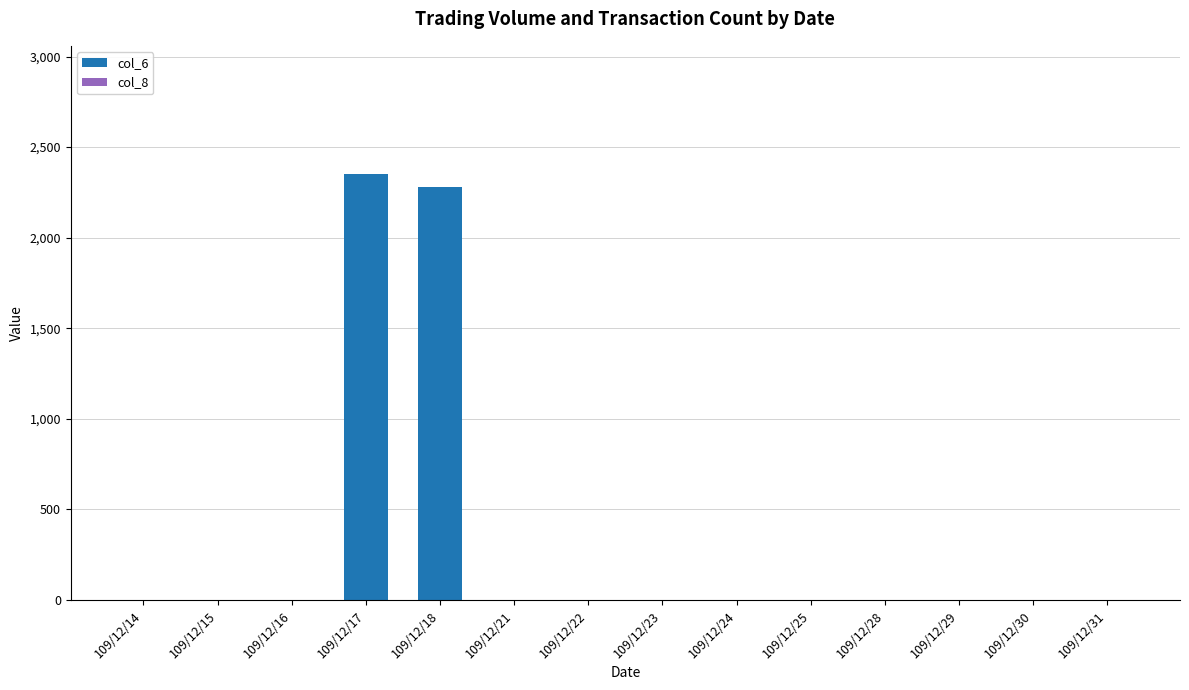

How many data points in col_6 are above 0?

2